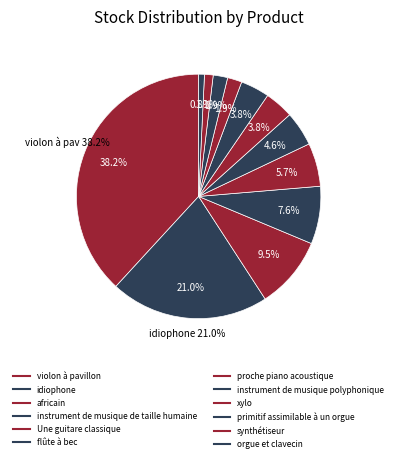

Does idiophone represent more than half of the total?

No